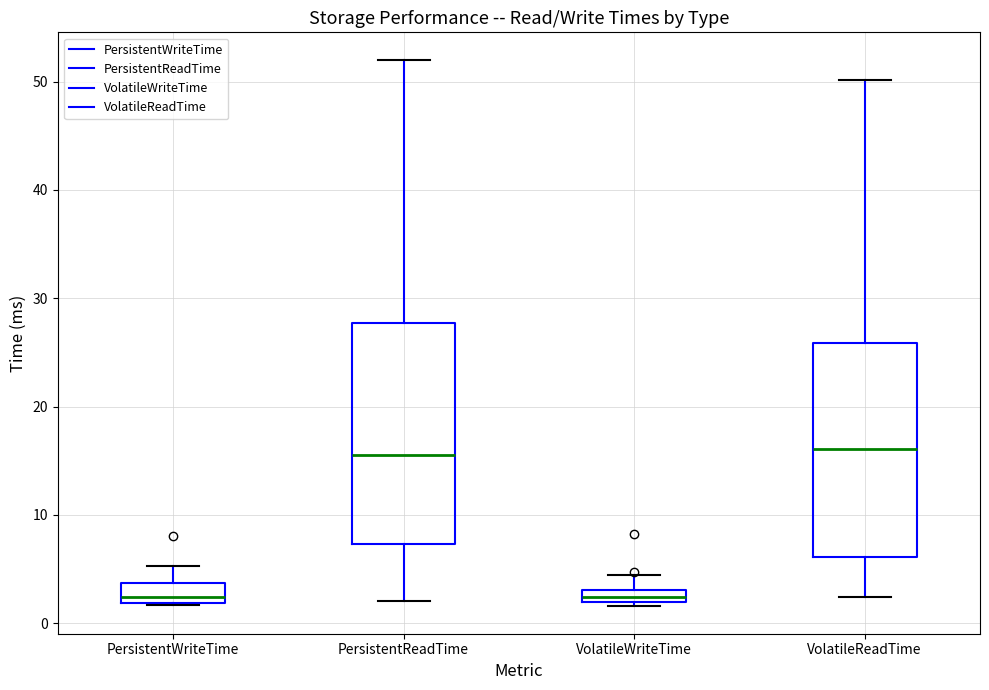

Where does the upper whisker of the box for VolatileReadTime end on the y-axis? The values are not printed on the chart, so give them approximately, as read against the axis.

50